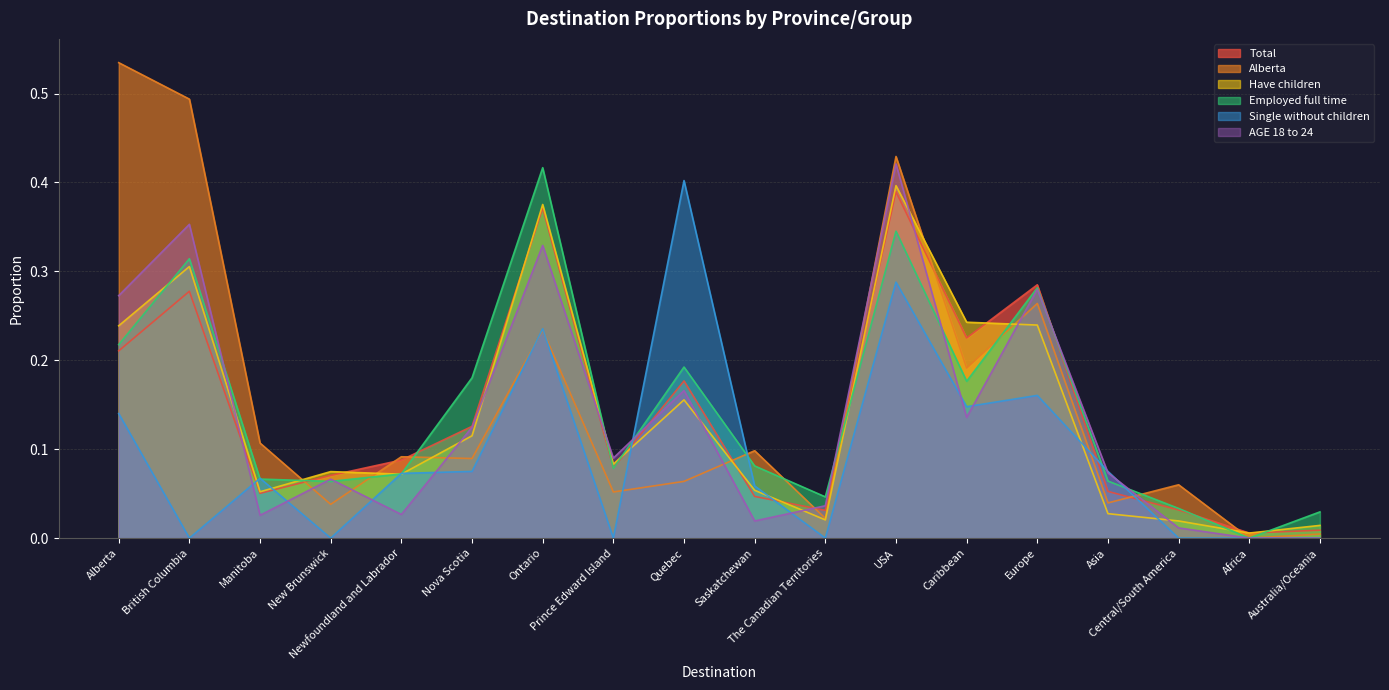

Does the chart display data point markers on the line(s)?

No